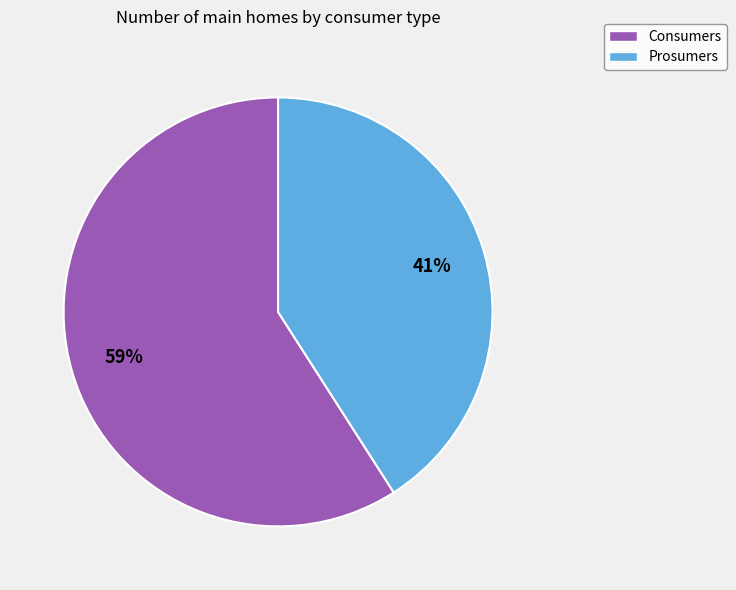

To the nearest percent, what is the combined percentage of Prosumers and Consumers?

100%